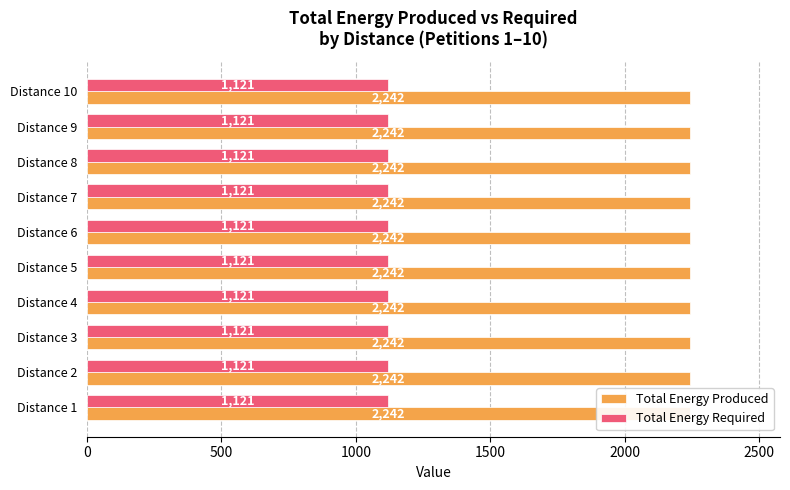

Is the value of Total Energy Produced at 6 greater than the value of Total Energy Required at 7?

Yes